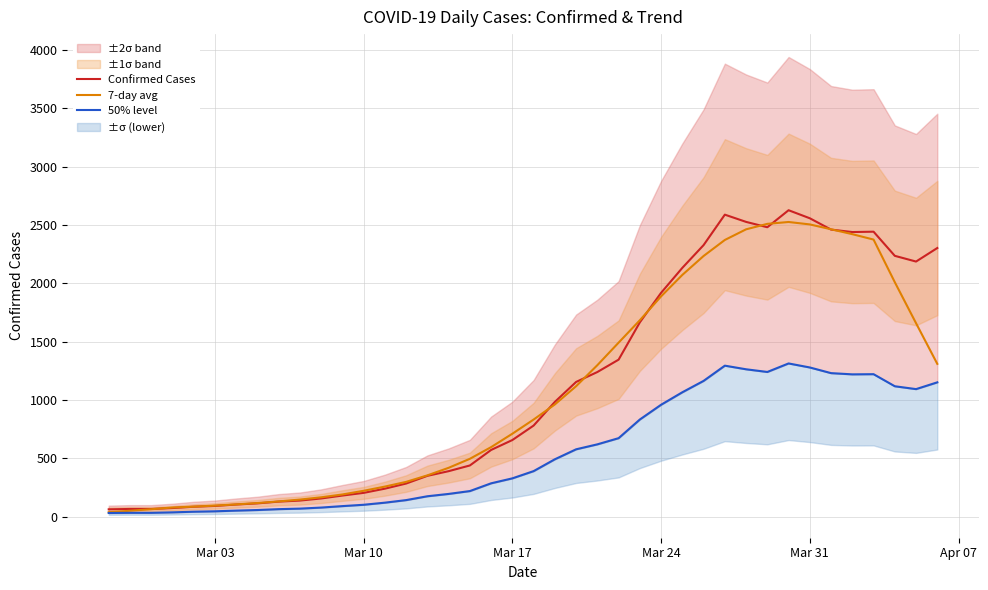

What is the highest value of the 7-day avg series?

2526.1